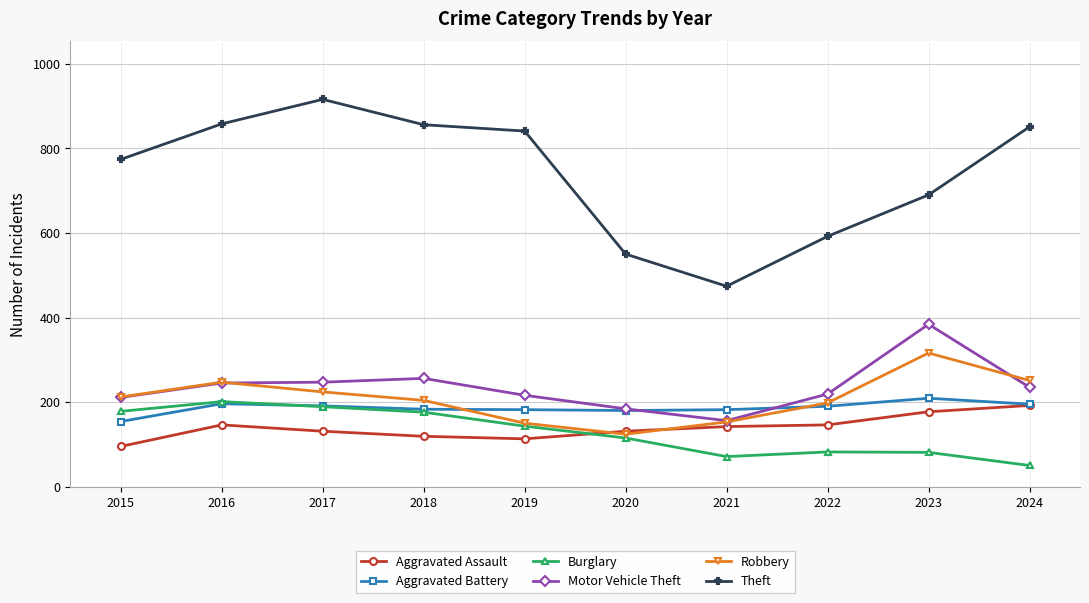

Which category has the highest value across all series?

2017